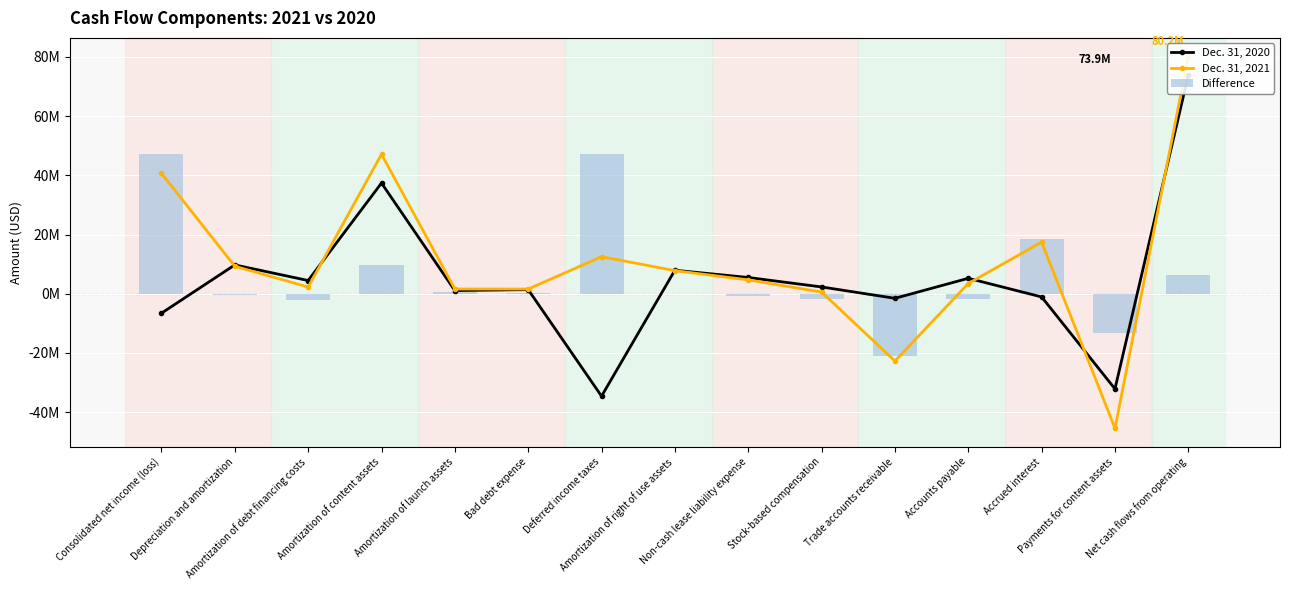

Reading right to left, transcribe all the data shown in this chart.

Dec. 31, 2020: 73867000	-32141000	-1077000	5216000	-1542000	2294000	5492000	7940000	-34601000	1394000	1079000	37394000	4465000	9741000	-6569000
Dec. 31, 2021: 80150000	-45445000	17441000	3453000	-22734000	565000	4684000	7793000	12514000	1584000	1600000	47126000	2267000	9289000	40667000
Difference: 6283000	-13304000	18518000	-1763000	-21192000	-1729000	-808000	-147000	47115000	190000	521000	9732000	-2198000	-452000	47236000